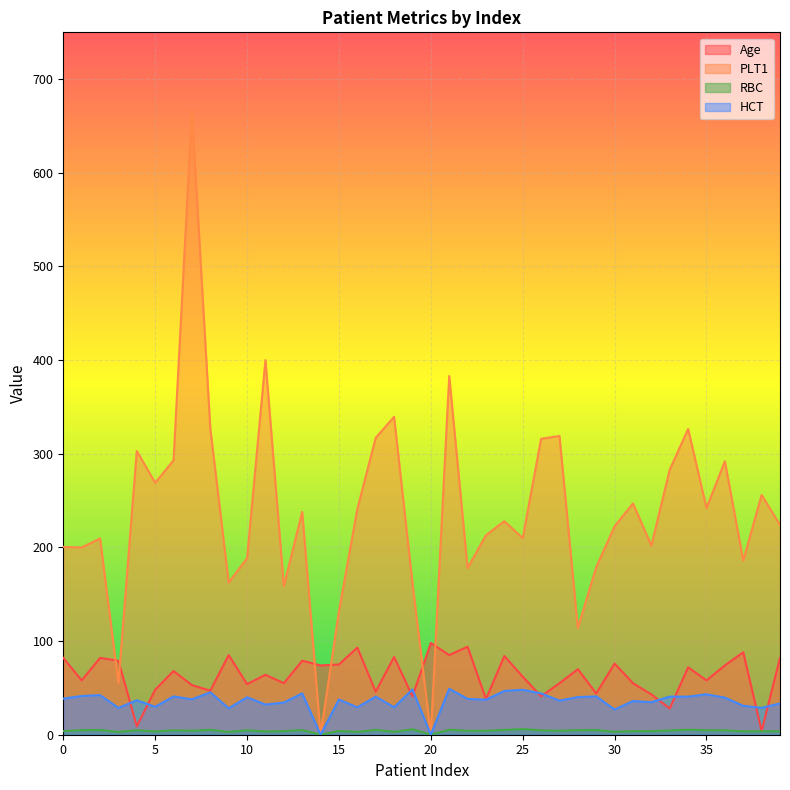

What are all the series names shown in the legend?

Age, PLT1, RBC, HCT